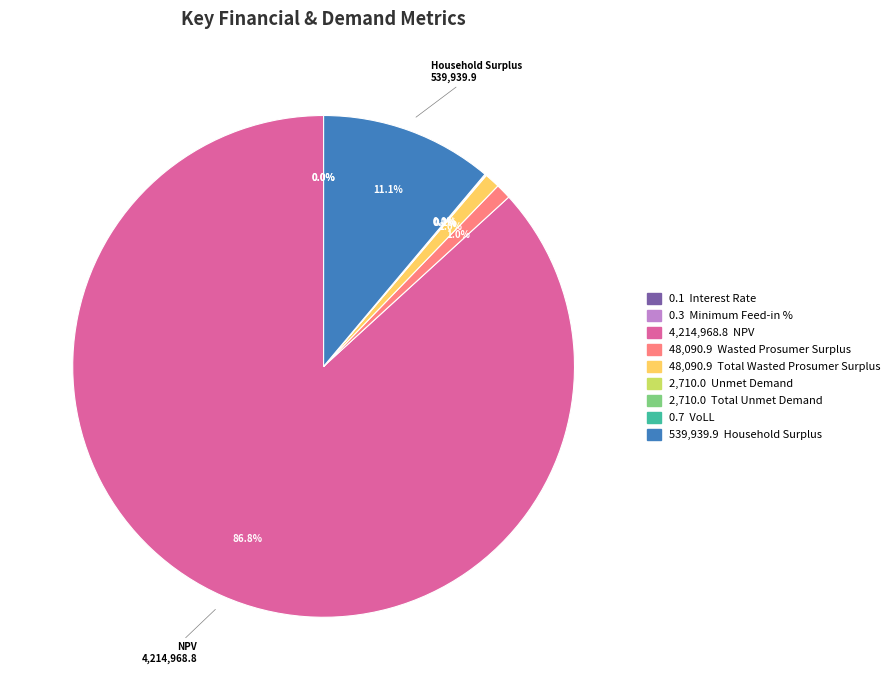

What is the smallest slice in the pie chart?

Interest Rate